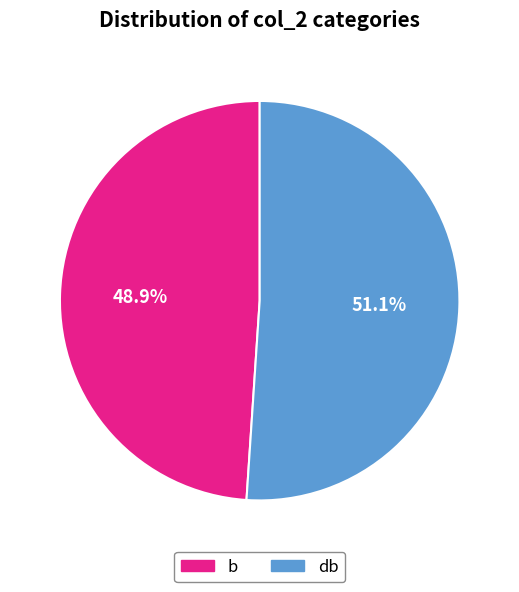

Between b and db, which is larger?

db